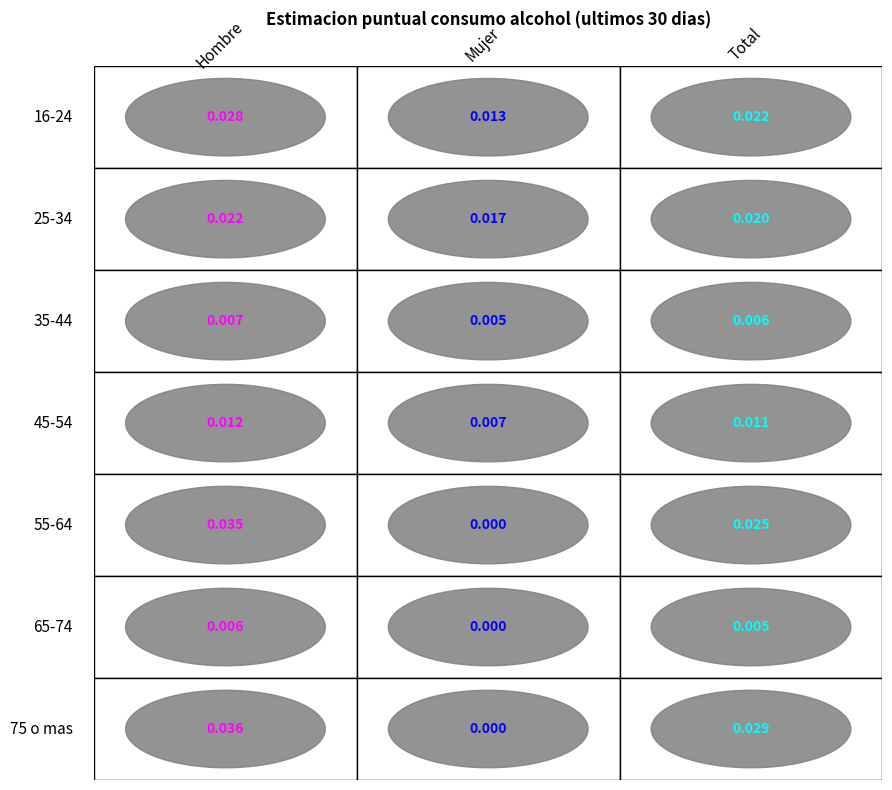

Which series has the largest total across all categories?

75 o mas